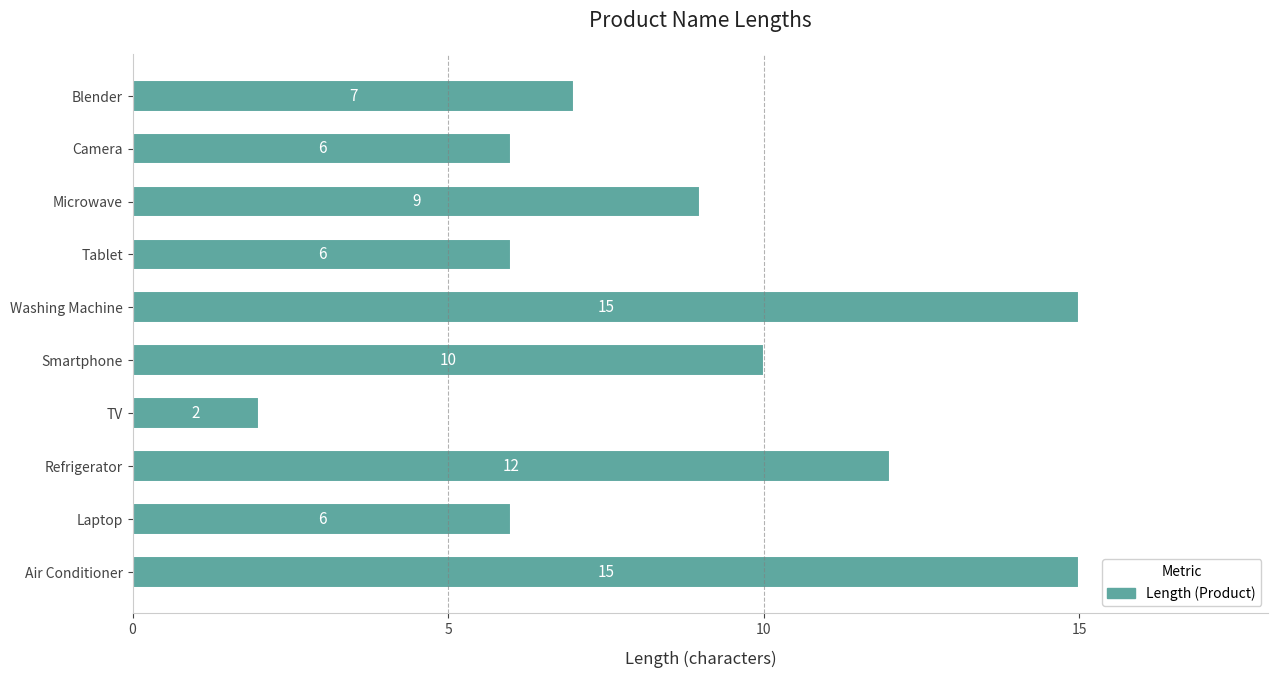

Reading bottom to top, what are all the values shown in this chart?

Air Conditioner=15	Laptop=6	Refrigerator=12	TV=2	Smartphone=10	Washing Machine=15	Tablet=6	Microwave=9	Camera=6	Blender=7